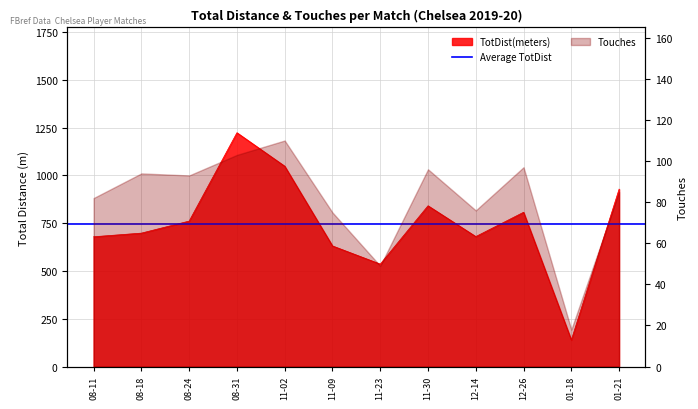

How many points are higher than both their immediate neighbors (excluding endpoints)?

3